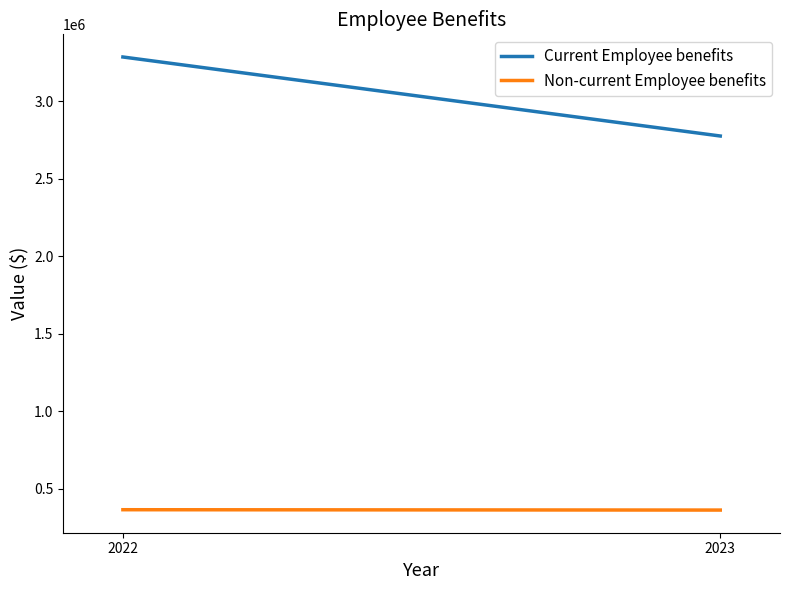

Reading left to right, extract all data points from this chart.

Current Employee benefits: 2022=3287069	2023=2776820
Non-current Employee benefits: 2022=363551	2023=361290